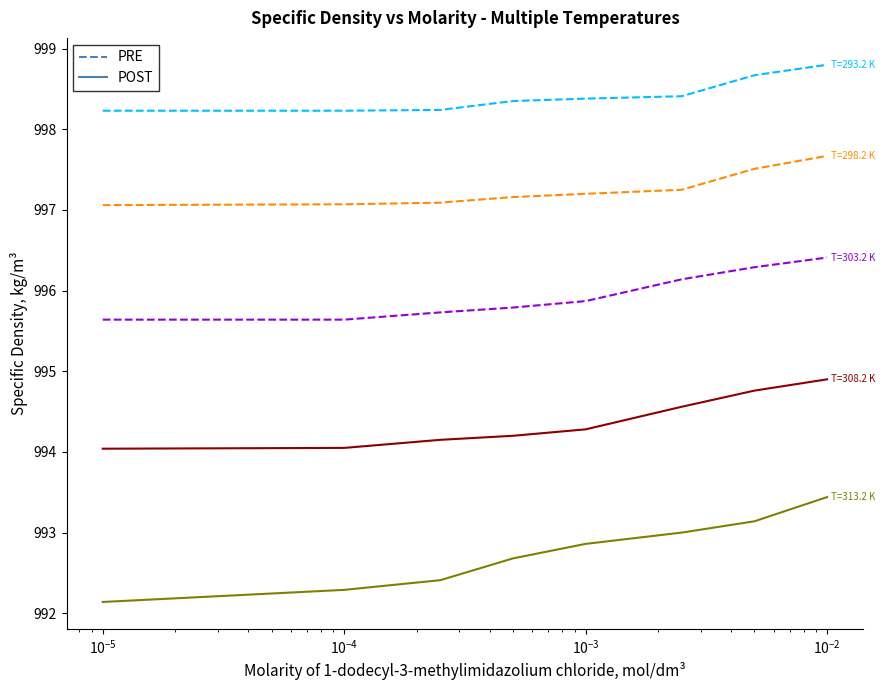

What is the maximum value shown in the chart?

998.8